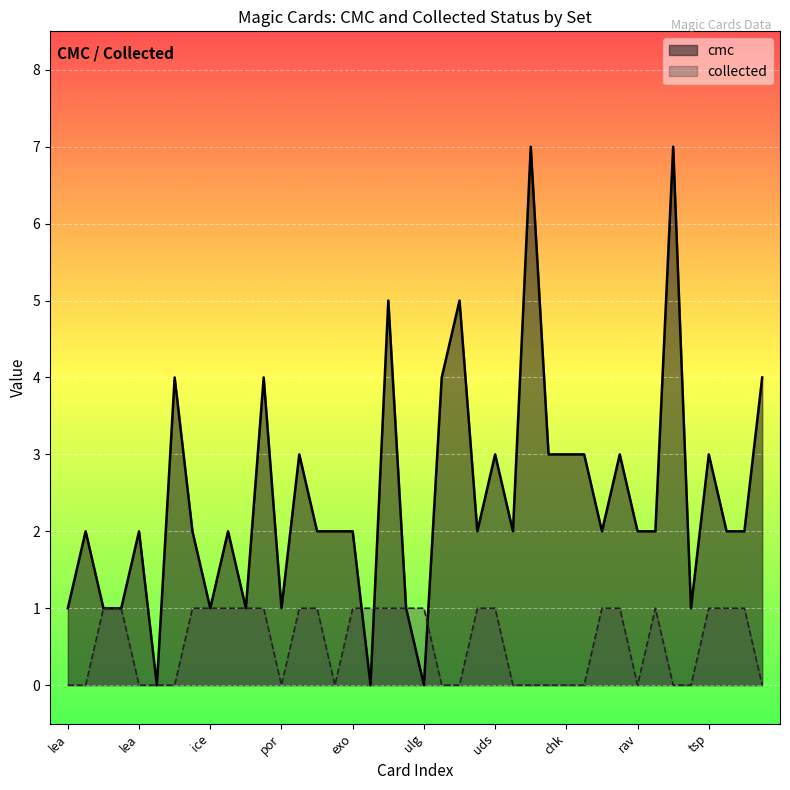

What is the label of the 7th point from the left?

leg